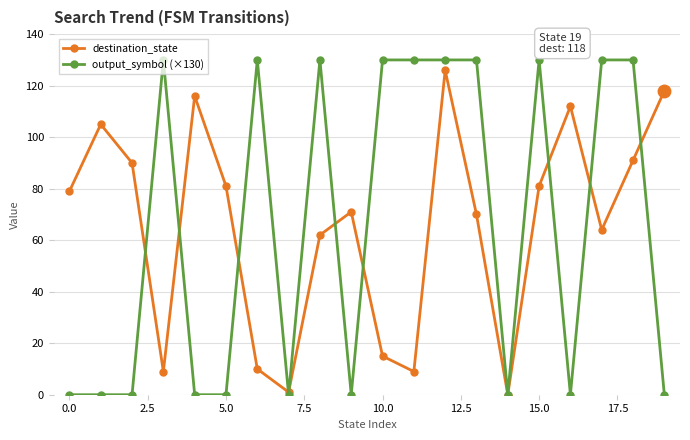

Which series has the largest range (max minus min)?

output_symbol (×130)